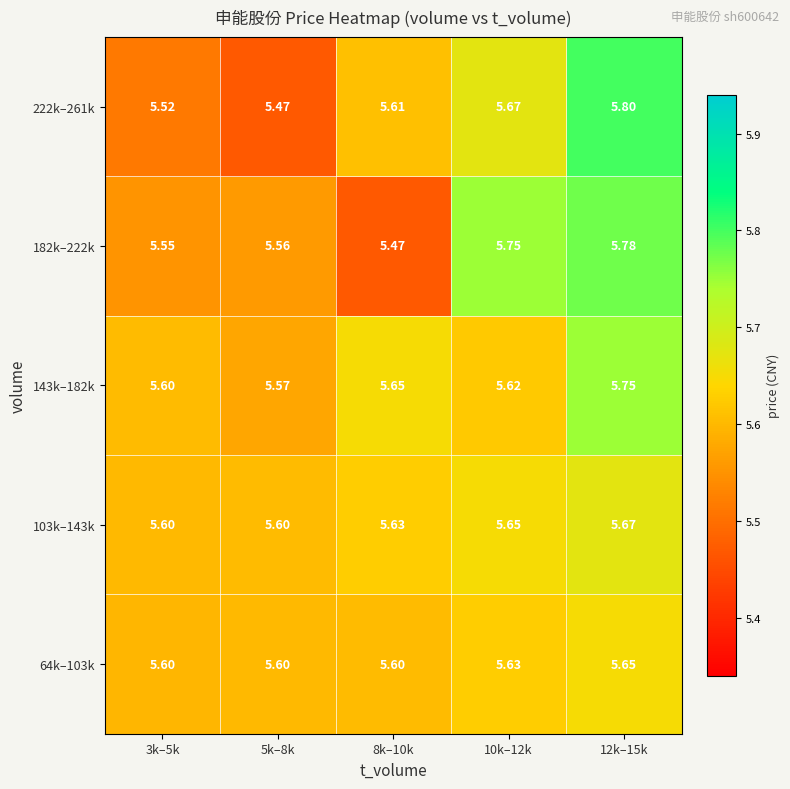

Count the number of data series in this chart.

5